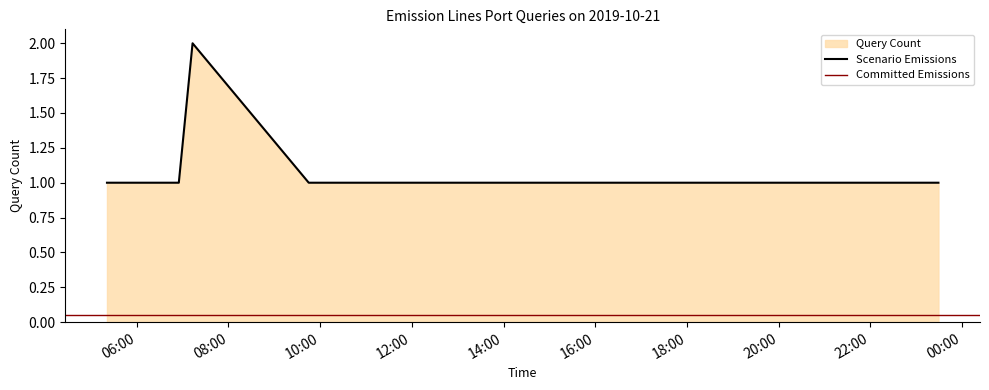

What is the approximate value at 2019-10-21 07:13:00?

2